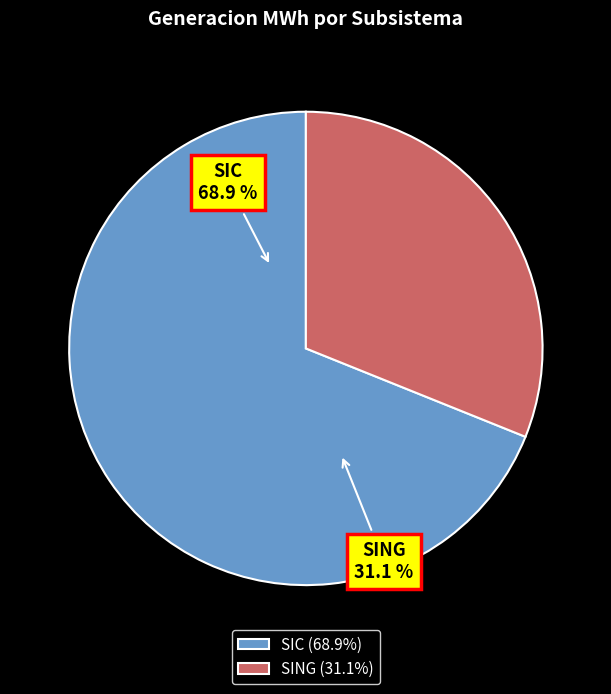

How many slices are in this pie chart?

2